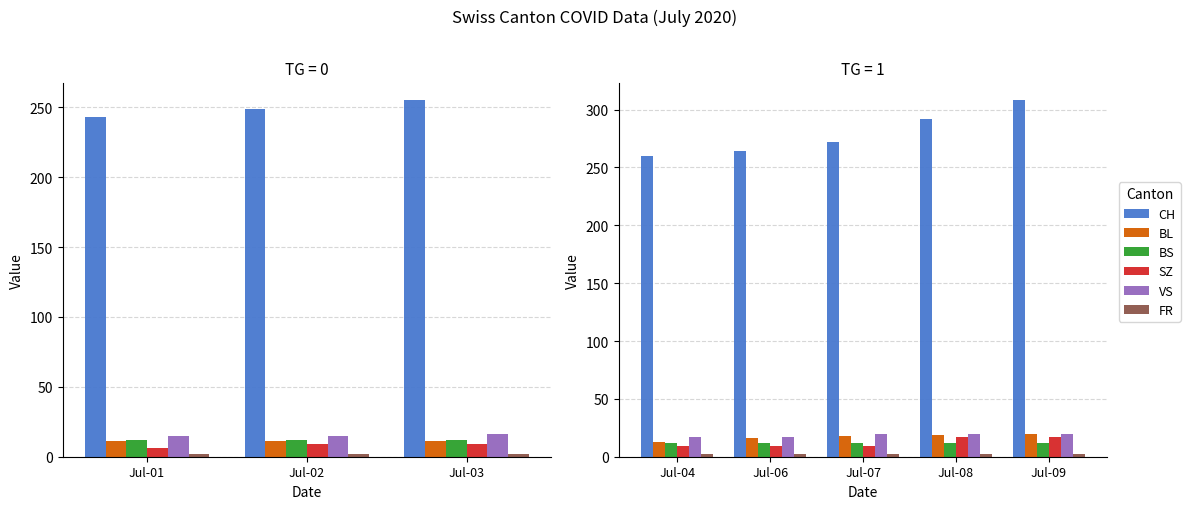

True or false: FR has a value of 2 at Jul-07.

True